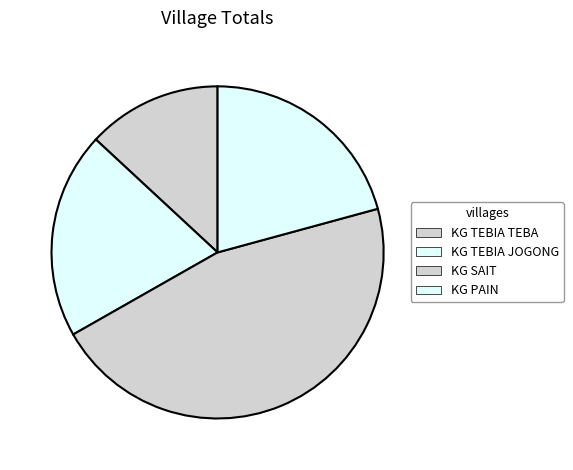

How many segments does this pie chart have?

4